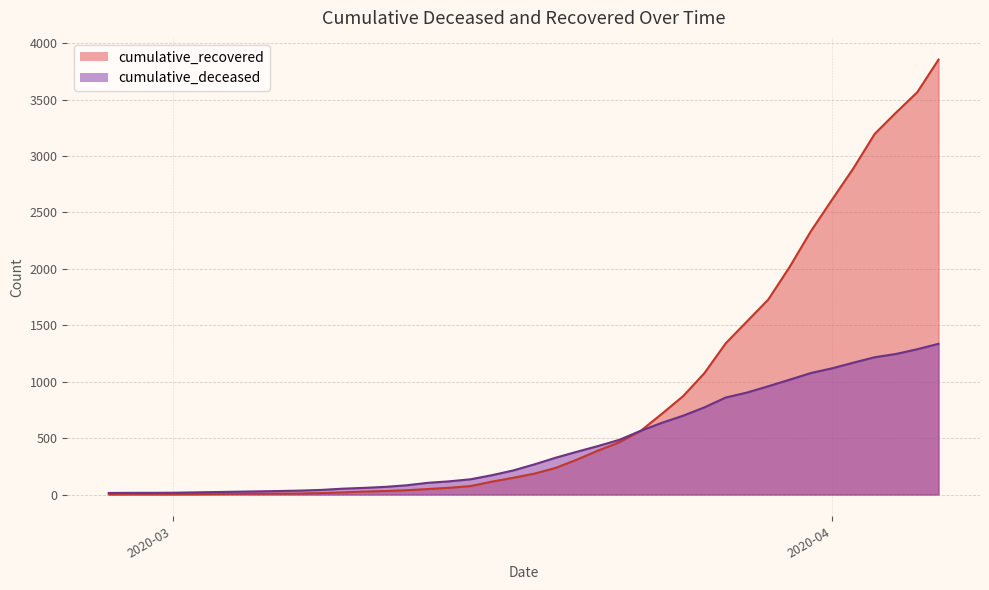

True or false: cumulative_deceased has a value of 638 at 2020-04-05.

False